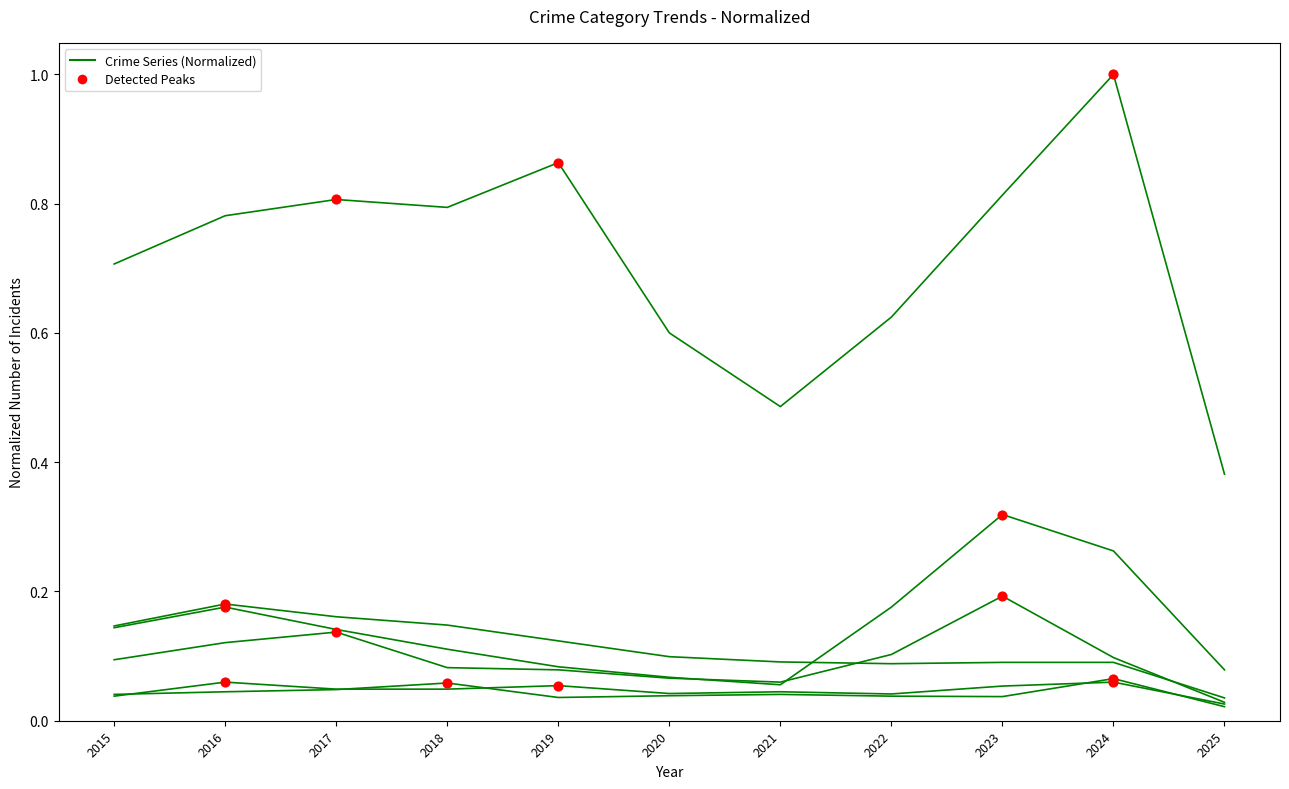

At which category is the sum across all series the highest?

2024